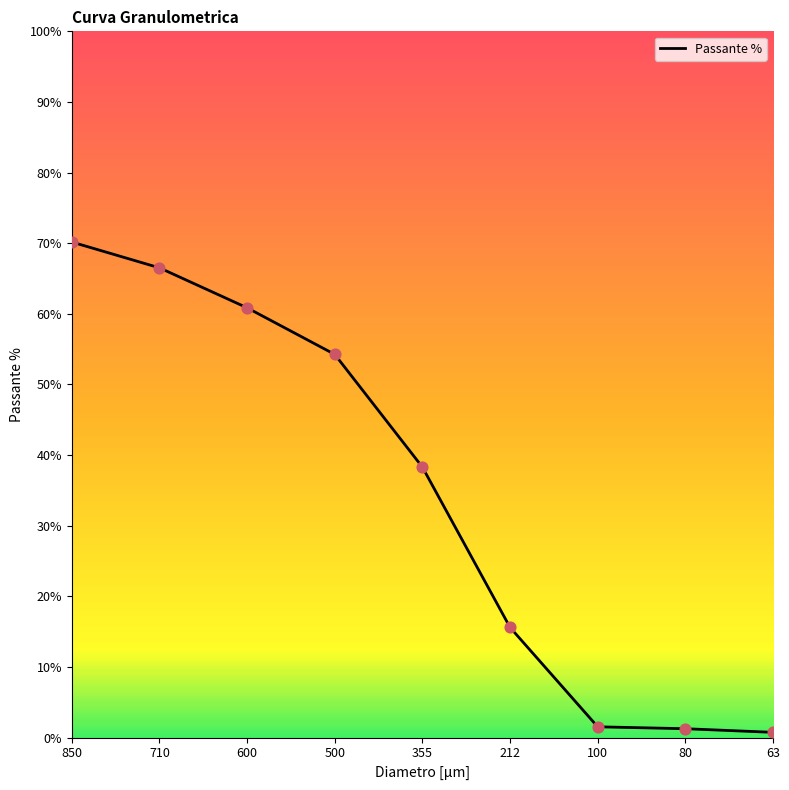

Which has a higher value, 212 or 100?

212